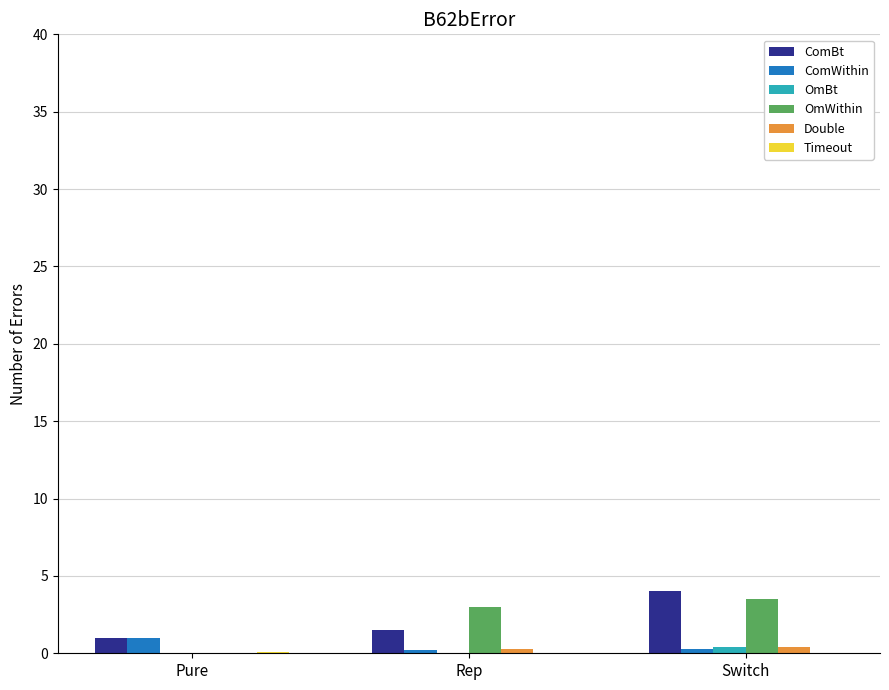

Which category has the highest value across all series?

Switch